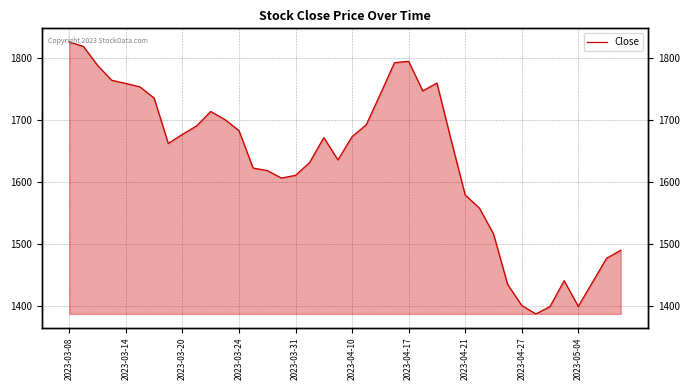

How many lines are shown in the chart?

1